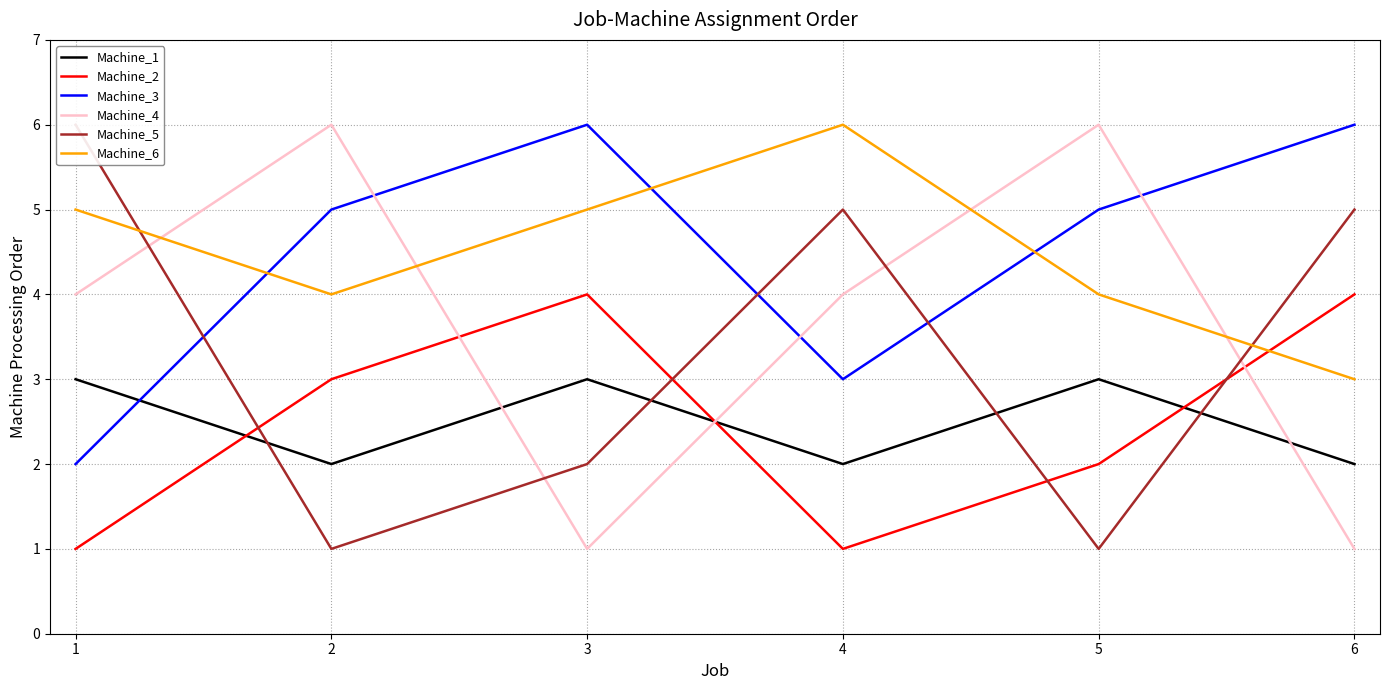

Read the Machine_3 value at 2.

5